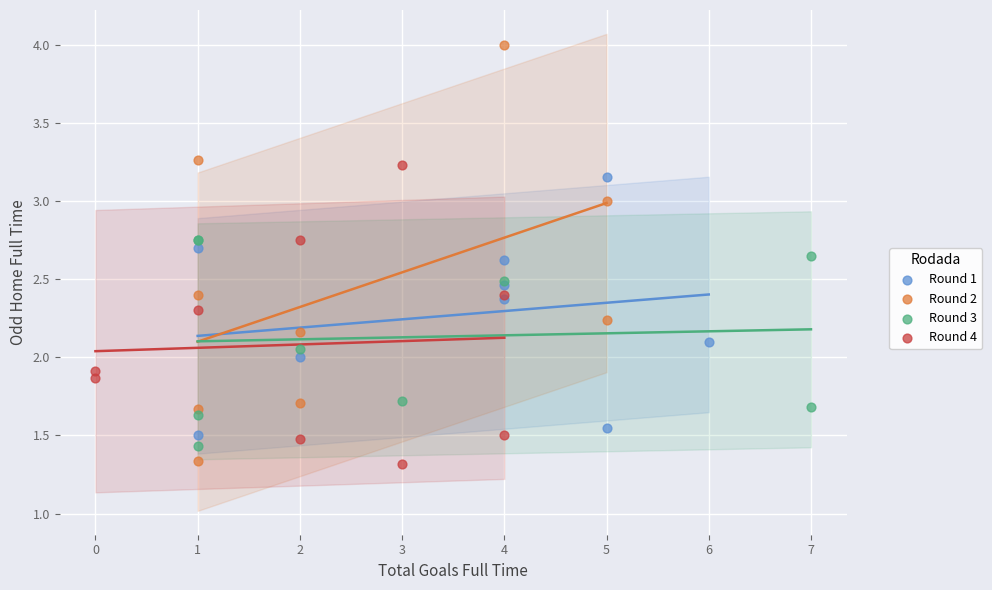

Which series has the largest Y range (max minus min)?

Round 2